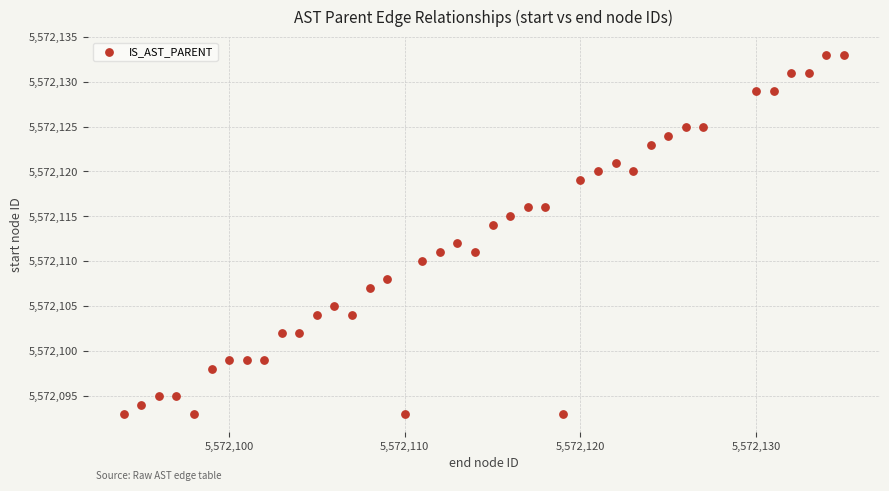

What is the range of Y values (max minus min)?

40